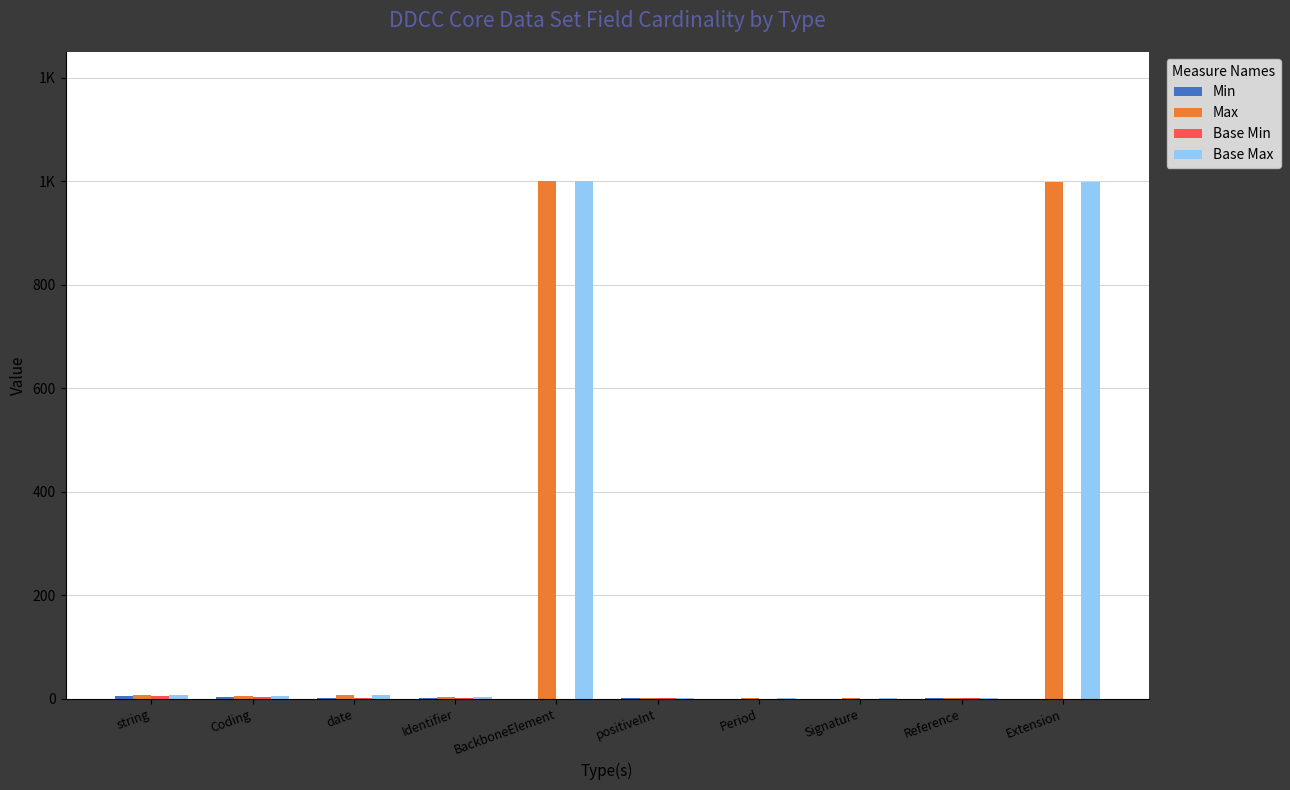

Which series has the largest range (max minus min)?

Max